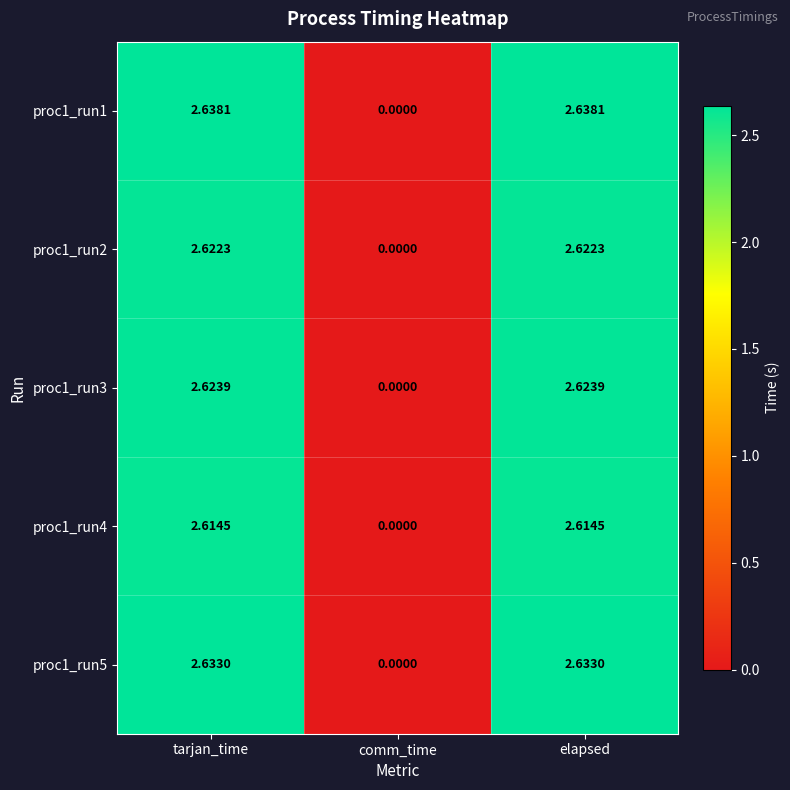

Where does the proc1_run4 series first go above 2?

tarjan_time